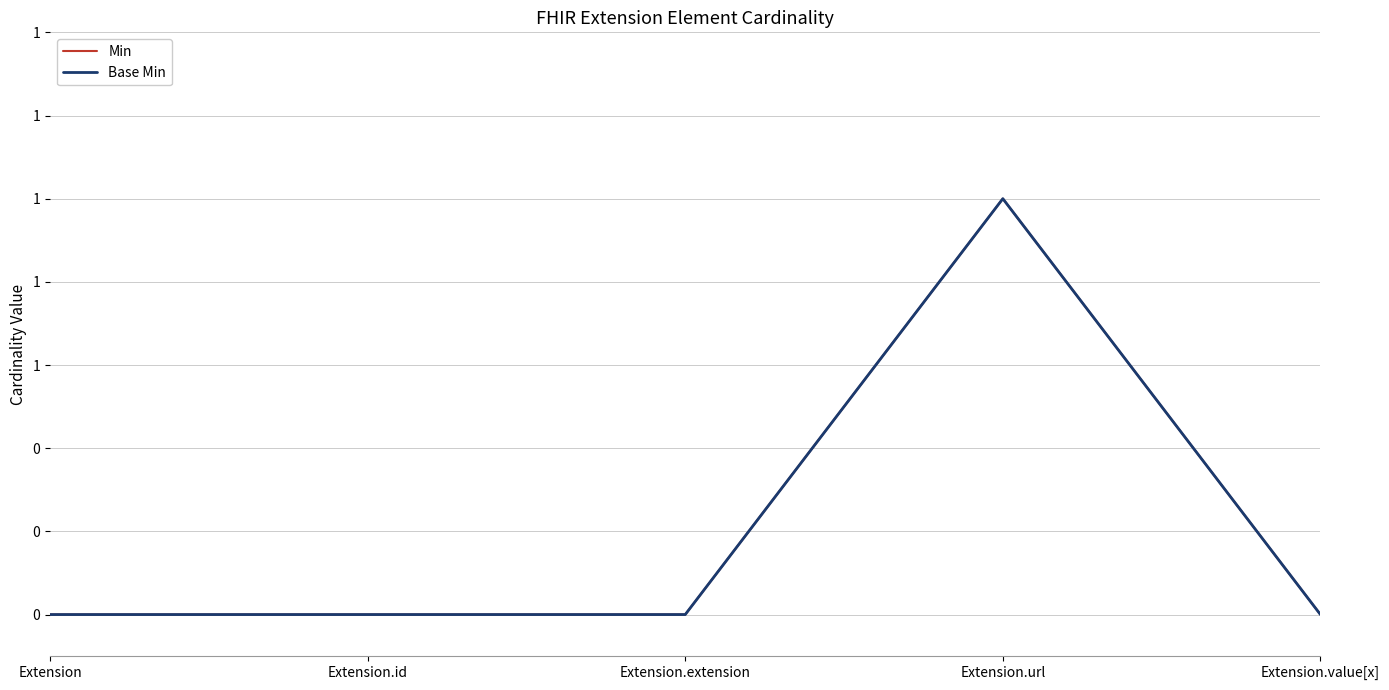

Which series has the largest total across all categories?

Min